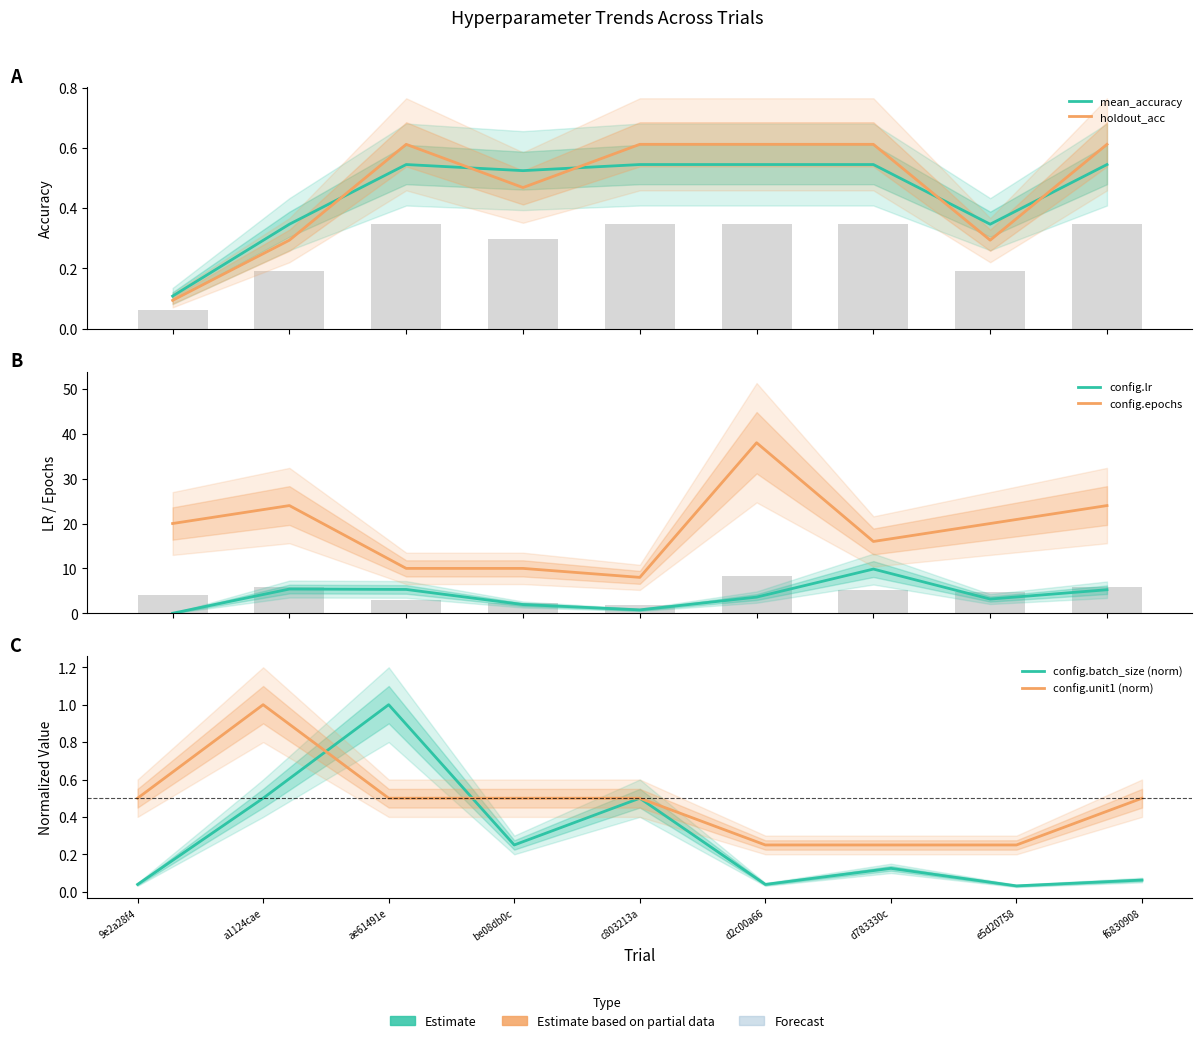

Between c803213a and d2c00a66, which is larger?

c803213a